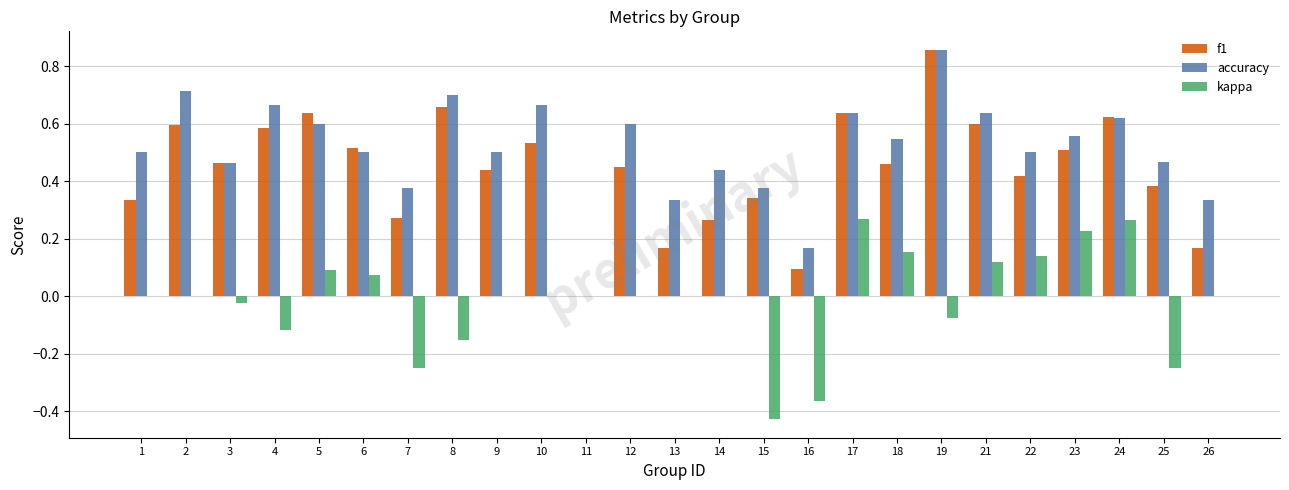

What is the sum of all accuracy values?

12.7